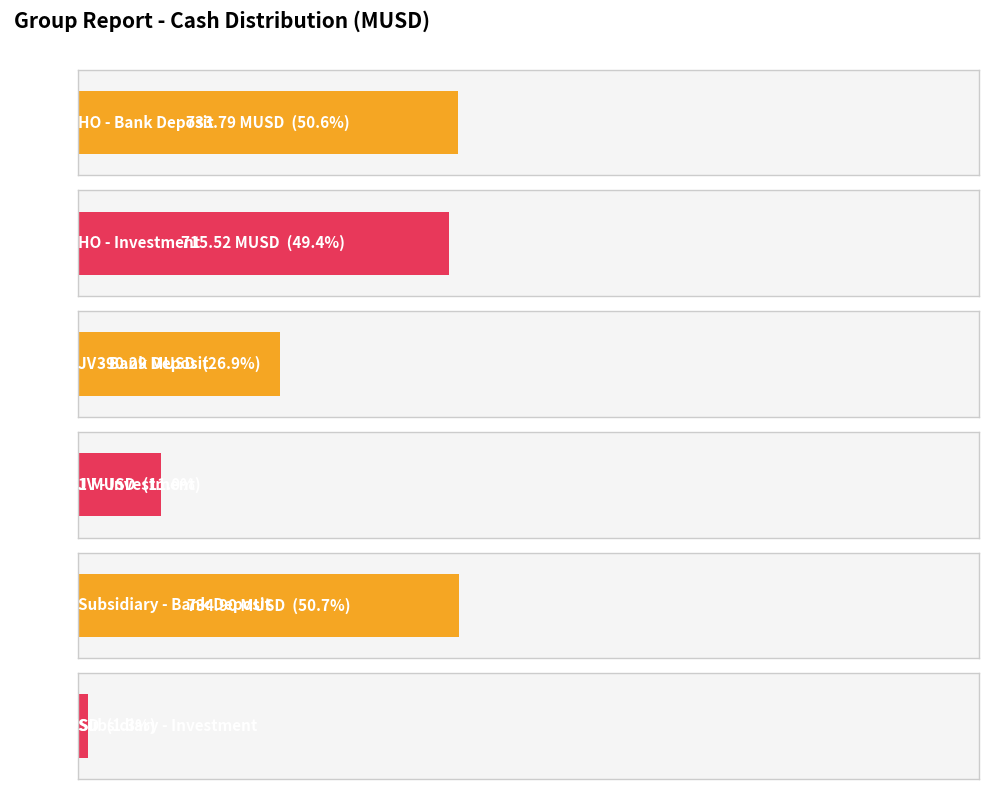

Reading left to right, extract all data points from this chart.

Bank Deposit (MUSD): HO=733.8	JV=390.3	Subsidiary=734.9
Investment (MUSD): HO=715.5	JV=159.6	Subsidiary=19.3
Total (MUSD): HO=1449.3	JV=549.9	Subsidiary=754.2